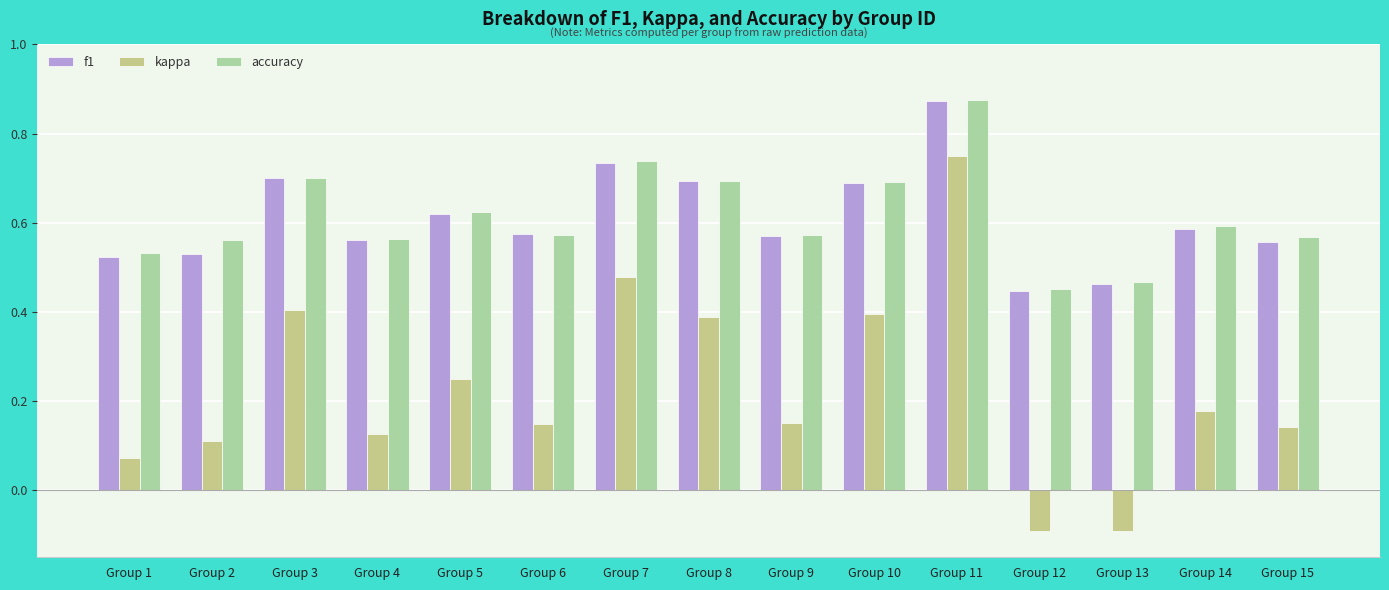

How many series are shown in this chart?

3